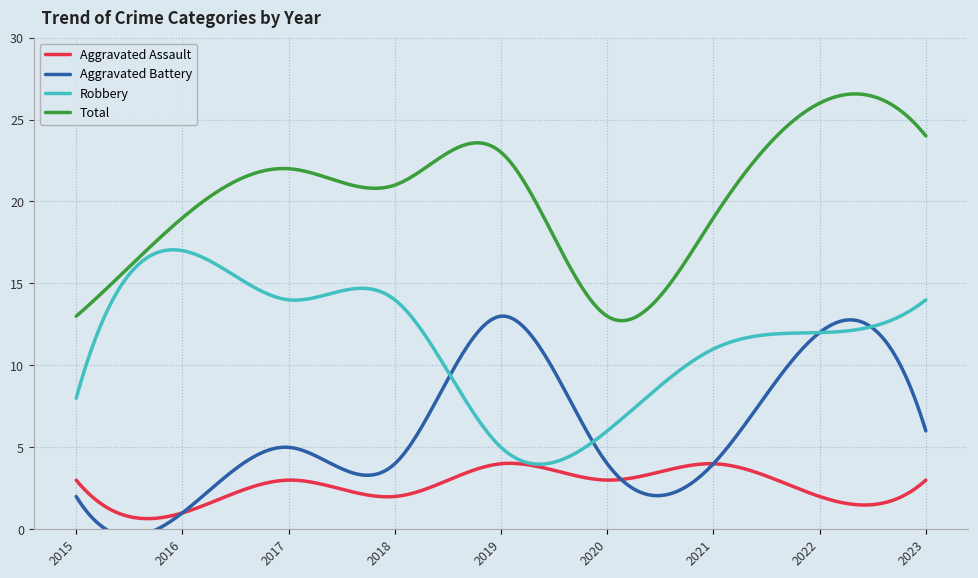

Rank the series by their maximum value, from lowest to highest.

Aggravated Assault, Aggravated Battery, Robbery, Total